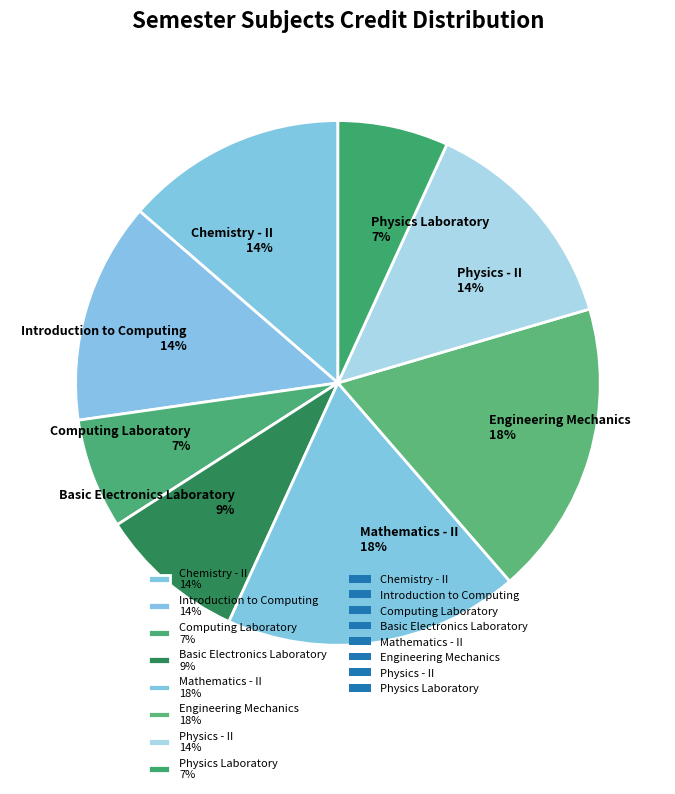

To the nearest percent, what is the difference between the Introduction to Computing and Computing Laboratory slice percentages?

7%